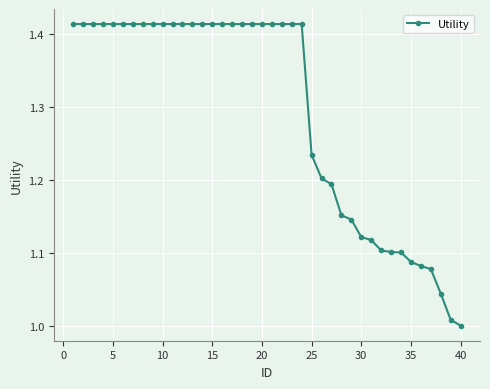

What is the difference between the maximum and second lowest values?

0.4